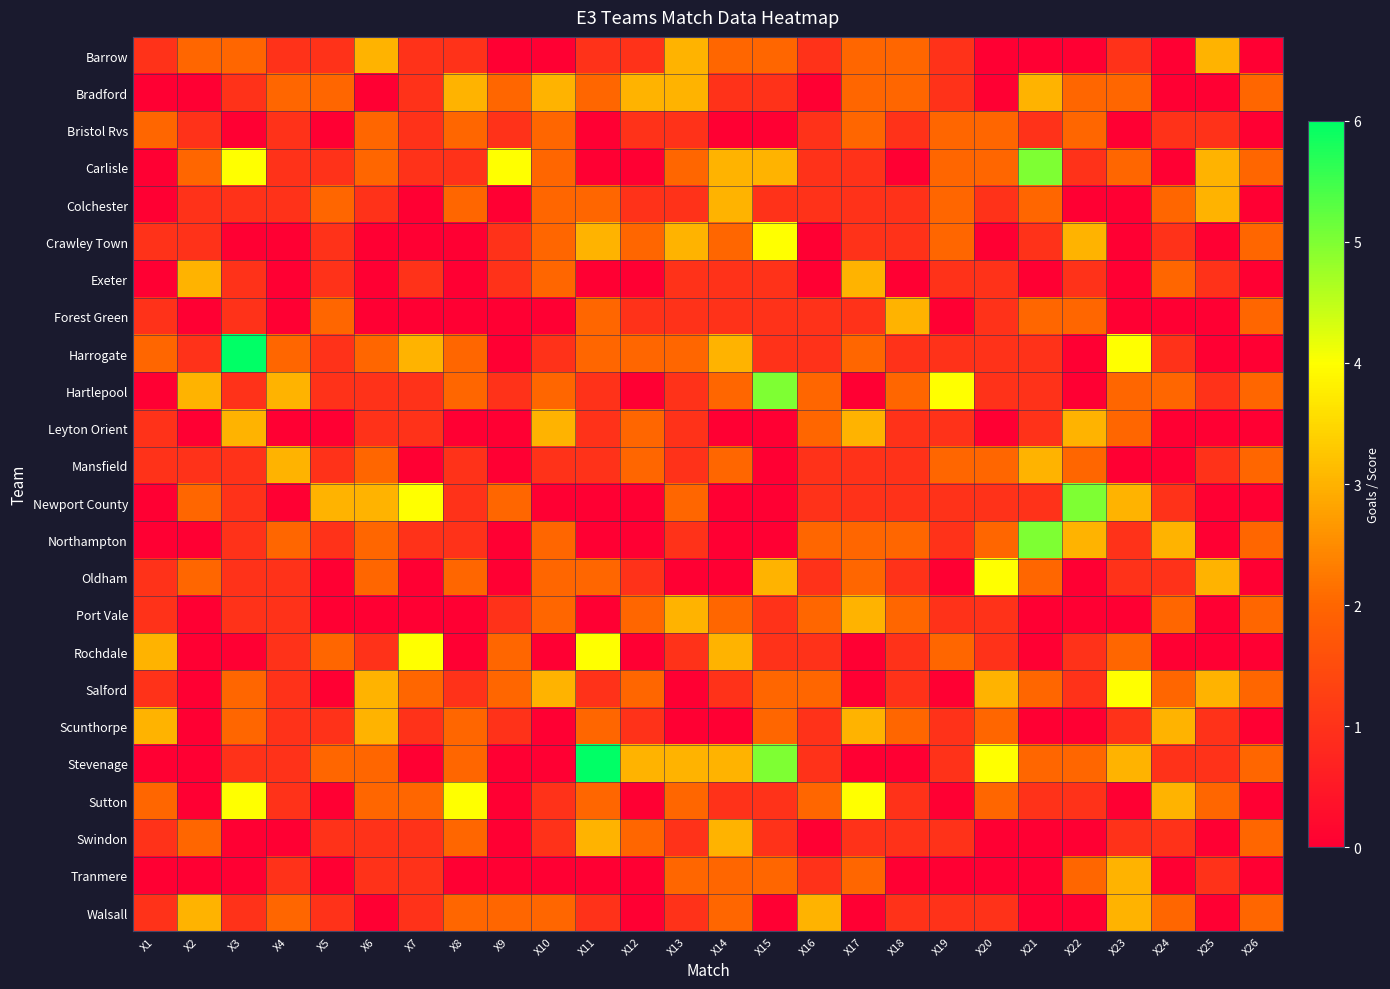

Reading right to left, extract all data points from this chart.

Barrow: X26=0	X25=3	X24=0	X23=1	X22=0	X21=0	X20=0	X19=1	X18=2	X17=2	X16=1	X15=2	X14=2	X13=3	X12=1	X11=1	X10=0	X9=0	X8=1	X7=1	X6=3	X5=1	X4=1	X3=2	X2=2	X1=1
Bradford: X26=2	X25=0	X24=0	X23=2	X22=2	X21=3	X20=0	X19=1	X18=2	X17=2	X16=0	X15=1	X14=1	X13=3	X12=3	X11=2	X10=3	X9=2	X8=3	X7=1	X6=0	X5=2	X4=2	X3=1	X2=0	X1=0
Bristol Rvs: X26=0	X25=1	X24=1	X23=0	X22=2	X21=1	X20=2	X19=2	X18=1	X17=2	X16=1	X15=0	X14=0	X13=1	X12=1	X11=0	X10=2	X9=1	X8=2	X7=1	X6=2	X5=0	X4=1	X3=0	X2=1	X1=2
Carlisle: X26=2	X25=3	X24=0	X23=2	X22=1	X21=5	X20=2	X19=2	X18=0	X17=1	X16=1	X15=3	X14=3	X13=2	X12=0	X11=0	X10=2	X9=4	X8=1	X7=1	X6=2	X5=1	X4=1	X3=4	X2=2	X1=0
Colchester: X26=0	X25=3	X24=2	X23=0	X22=0	X21=2	X20=1	X19=2	X18=1	X17=1	X16=1	X15=1	X14=3	X13=1	X12=1	X11=2	X10=2	X9=0	X8=2	X7=0	X6=1	X5=2	X4=1	X3=1	X2=1	X1=0
Crawley Town: X26=2	X25=0	X24=1	X23=0	X22=3	X21=1	X20=0	X19=2	X18=1	X17=1	X16=0	X15=4	X14=2	X13=3	X12=2	X11=3	X10=2	X9=1	X8=0	X7=0	X6=0	X5=1	X4=0	X3=0	X2=1	X1=1
Exeter: X26=0	X25=1	X24=2	X23=0	X22=1	X21=0	X20=1	X19=1	X18=0	X17=3	X16=0	X15=1	X14=1	X13=1	X12=0	X11=0	X10=2	X9=1	X8=0	X7=1	X6=0	X5=1	X4=0	X3=1	X2=3	X1=0
Forest Green: X26=2	X25=0	X24=0	X23=0	X22=2	X21=2	X20=1	X19=0	X18=3	X17=1	X16=1	X15=1	X14=1	X13=1	X12=1	X11=2	X10=0	X9=0	X8=0	X7=0	X6=0	X5=2	X4=0	X3=1	X2=0	X1=1
Harrogate: X26=0	X25=0	X24=1	X23=4	X22=0	X21=1	X20=1	X19=1	X18=1	X17=2	X16=1	X15=1	X14=3	X13=2	X12=2	X11=2	X10=1	X9=0	X8=2	X7=3	X6=2	X5=1	X4=2	X3=6	X2=1	X1=2
Hartlepool: X26=2	X25=1	X24=2	X23=2	X22=0	X21=1	X20=1	X19=4	X18=2	X17=0	X16=2	X15=5	X14=2	X13=1	X12=0	X11=1	X10=2	X9=1	X8=2	X7=1	X6=1	X5=1	X4=3	X3=1	X2=3	X1=0
Leyton Orient: X26=0	X25=0	X24=0	X23=2	X22=3	X21=1	X20=0	X19=1	X18=1	X17=3	X16=2	X15=0	X14=0	X13=1	X12=2	X11=1	X10=3	X9=0	X8=0	X7=1	X6=1	X5=0	X4=0	X3=3	X2=0	X1=1
Mansfield: X26=2	X25=1	X24=0	X23=0	X22=2	X21=3	X20=2	X19=2	X18=1	X17=1	X16=1	X15=0	X14=2	X13=1	X12=2	X11=1	X10=1	X9=0	X8=1	X7=0	X6=2	X5=1	X4=3	X3=1	X2=1	X1=1
Newport County: X26=0	X25=0	X24=1	X23=3	X22=5	X21=1	X20=1	X19=1	X18=1	X17=1	X16=1	X15=0	X14=0	X13=2	X12=0	X11=0	X10=0	X9=2	X8=1	X7=4	X6=3	X5=3	X4=0	X3=1	X2=2	X1=0
Northampton: X26=2	X25=0	X24=3	X23=1	X22=3	X21=5	X20=2	X19=1	X18=2	X17=2	X16=2	X15=0	X14=0	X13=1	X12=0	X11=0	X10=2	X9=0	X8=1	X7=1	X6=2	X5=1	X4=2	X3=1	X2=0	X1=0
Oldham: X26=0	X25=3	X24=1	X23=1	X22=0	X21=2	X20=4	X19=0	X18=1	X17=2	X16=1	X15=3	X14=0	X13=0	X12=1	X11=2	X10=2	X9=0	X8=2	X7=0	X6=2	X5=0	X4=1	X3=1	X2=2	X1=1
Port Vale: X26=2	X25=0	X24=2	X23=0	X22=0	X21=0	X20=1	X19=1	X18=2	X17=3	X16=2	X15=1	X14=2	X13=3	X12=2	X11=0	X10=2	X9=1	X8=0	X7=0	X6=0	X5=0	X4=1	X3=1	X2=0	X1=1
Rochdale: X26=0	X25=0	X24=0	X23=2	X22=1	X21=0	X20=1	X19=2	X18=1	X17=0	X16=1	X15=1	X14=3	X13=1	X12=0	X11=4	X10=0	X9=2	X8=0	X7=4	X6=1	X5=2	X4=1	X3=0	X2=0	X1=3
Salford: X26=2	X25=3	X24=2	X23=4	X22=1	X21=2	X20=3	X19=0	X18=1	X17=0	X16=2	X15=2	X14=1	X13=0	X12=2	X11=1	X10=3	X9=2	X8=1	X7=2	X6=3	X5=0	X4=1	X3=2	X2=0	X1=1
Scunthorpe: X26=0	X25=1	X24=3	X23=1	X22=0	X21=0	X20=2	X19=1	X18=2	X17=3	X16=1	X15=2	X14=0	X13=0	X12=1	X11=2	X10=0	X9=1	X8=2	X7=1	X6=3	X5=1	X4=1	X3=2	X2=0	X1=3
Stevenage: X26=2	X25=1	X24=1	X23=3	X22=2	X21=2	X20=4	X19=1	X18=0	X17=0	X16=1	X15=5	X14=3	X13=3	X12=3	X11=6	X10=0	X9=0	X8=2	X7=0	X6=2	X5=2	X4=1	X3=1	X2=0	X1=0
Sutton: X26=0	X25=2	X24=3	X23=0	X22=1	X21=1	X20=2	X19=0	X18=1	X17=4	X16=2	X15=1	X14=1	X13=2	X12=0	X11=2	X10=1	X9=0	X8=4	X7=2	X6=2	X5=0	X4=1	X3=4	X2=0	X1=2
Swindon: X26=2	X25=0	X24=1	X23=1	X22=0	X21=0	X20=0	X19=1	X18=1	X17=1	X16=0	X15=1	X14=3	X13=1	X12=2	X11=3	X10=1	X9=0	X8=2	X7=1	X6=1	X5=1	X4=0	X3=0	X2=2	X1=1
Tranmere: X26=0	X25=1	X24=0	X23=3	X22=2	X21=0	X20=0	X19=0	X18=0	X17=2	X16=1	X15=2	X14=2	X13=2	X12=0	X11=0	X10=0	X9=0	X8=0	X7=1	X6=1	X5=0	X4=1	X3=0	X2=0	X1=0
Walsall: X26=2	X25=0	X24=2	X23=3	X22=0	X21=0	X20=1	X19=1	X18=1	X17=0	X16=3	X15=0	X14=2	X13=1	X12=0	X11=1	X10=2	X9=2	X8=2	X7=1	X6=0	X5=1	X4=2	X3=1	X2=3	X1=1